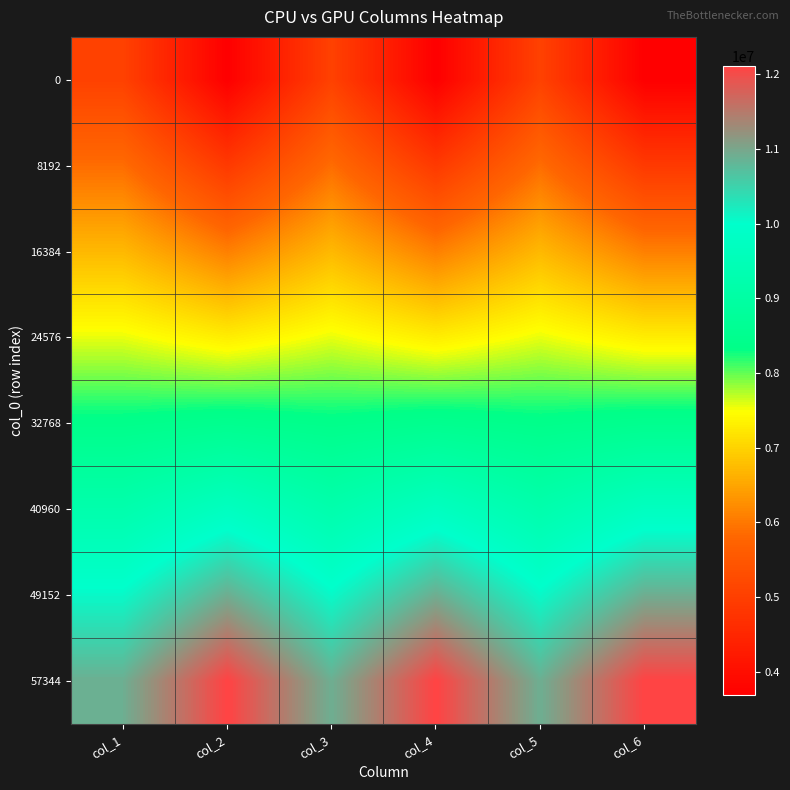

List the series in order of their peak value, lowest first.

0, 8192, 16384, 24576, 32768, 40960, 49152, 57344